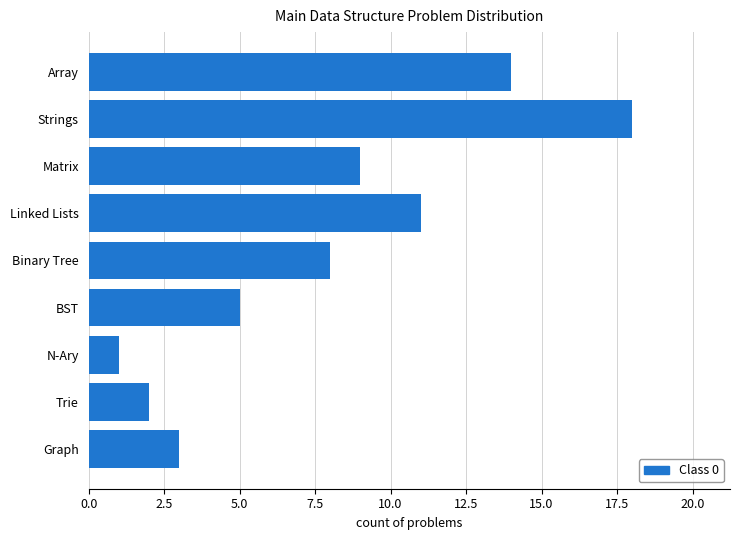

What is the change in value from Linked Lists to Trie?

-9